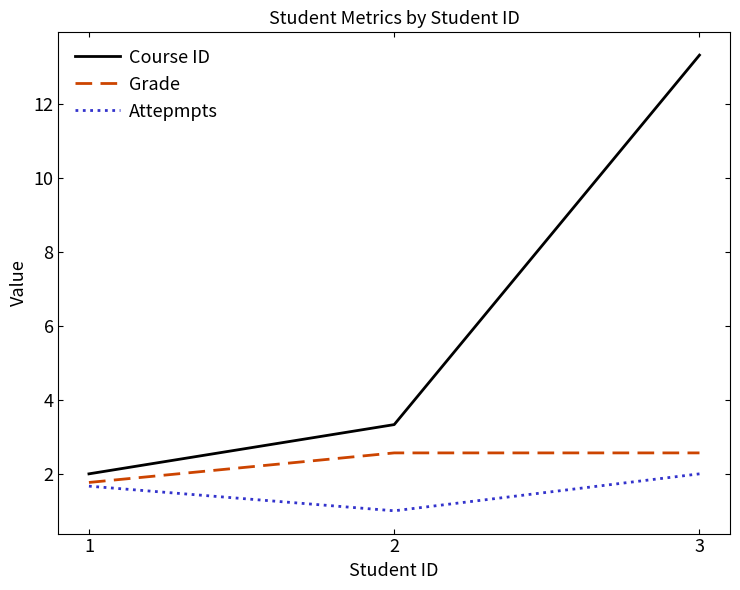

What is the spread (max minus min) of values at 1?

0.3